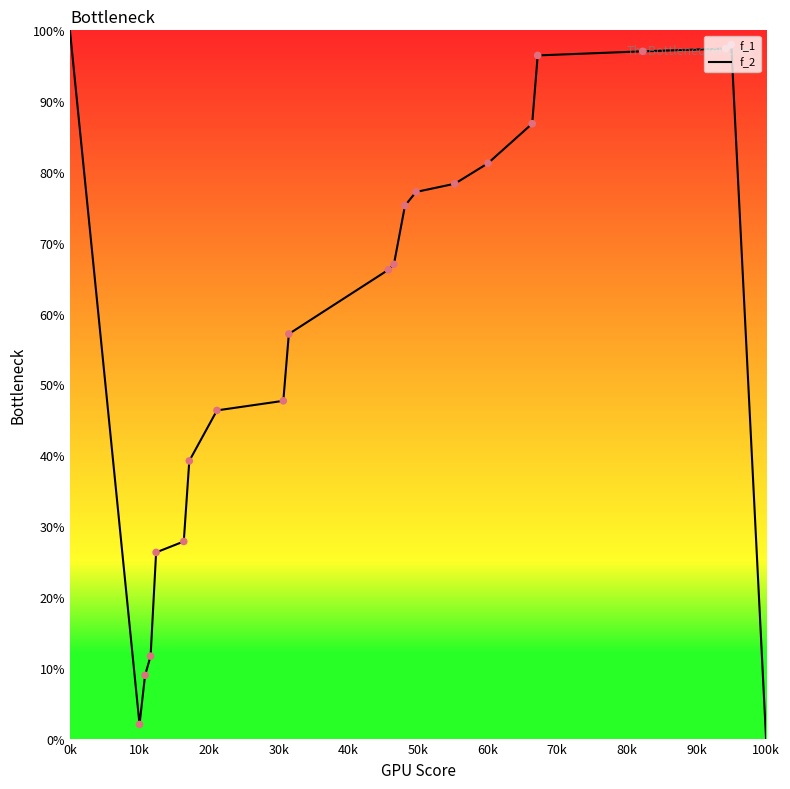

What is the difference between the maximum and minimum values?

100.0